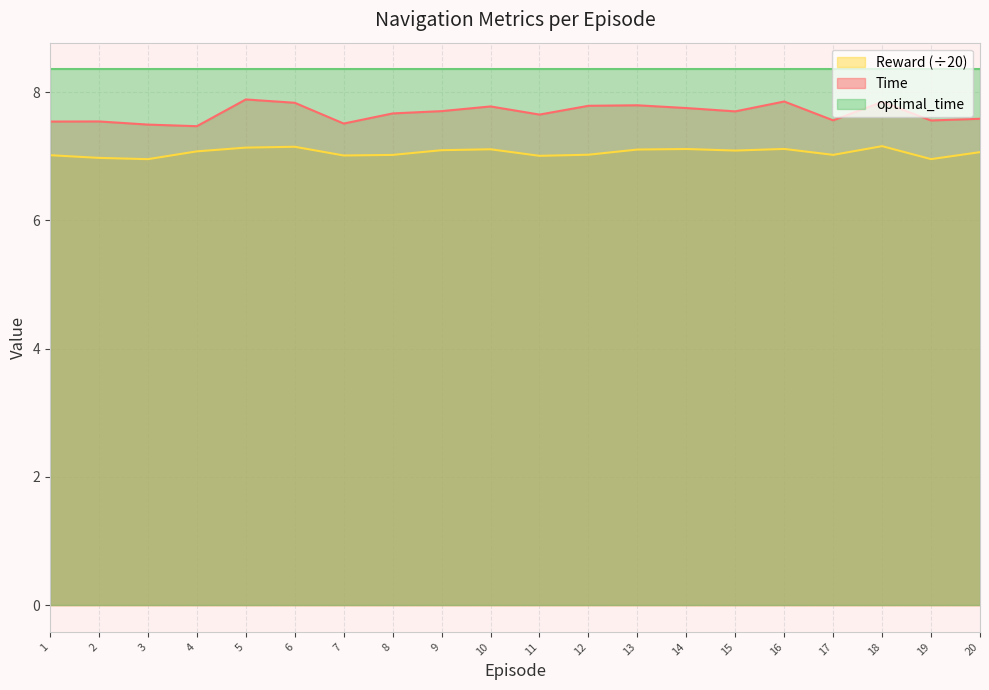

What are all the series names shown in the legend?

Reward (÷20), Time, optimal_time